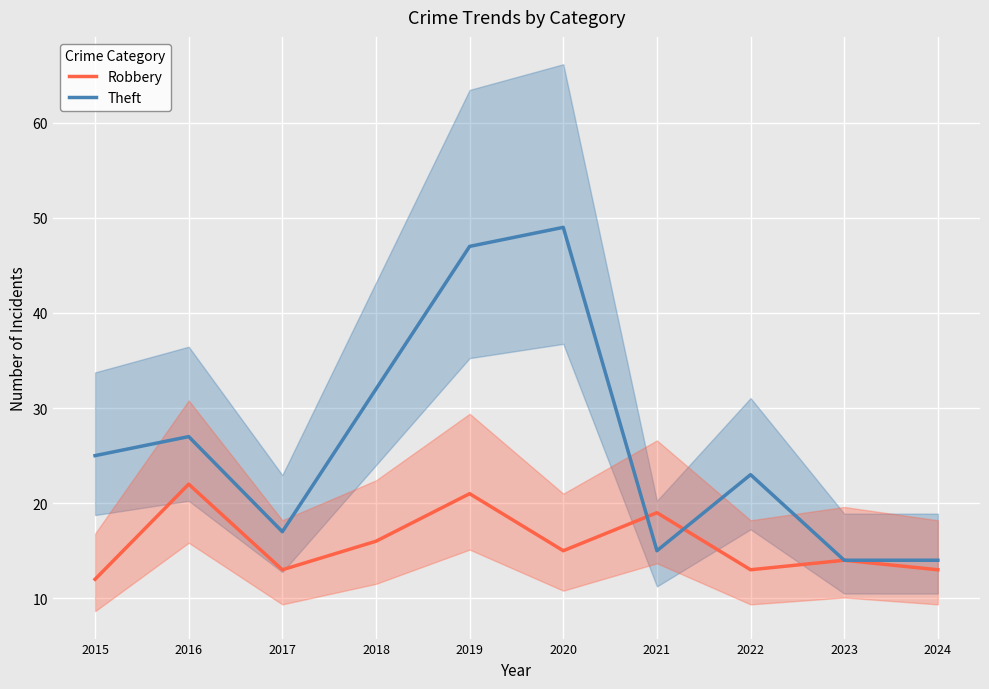

What is the spread (max minus min) of values at 2018?

16